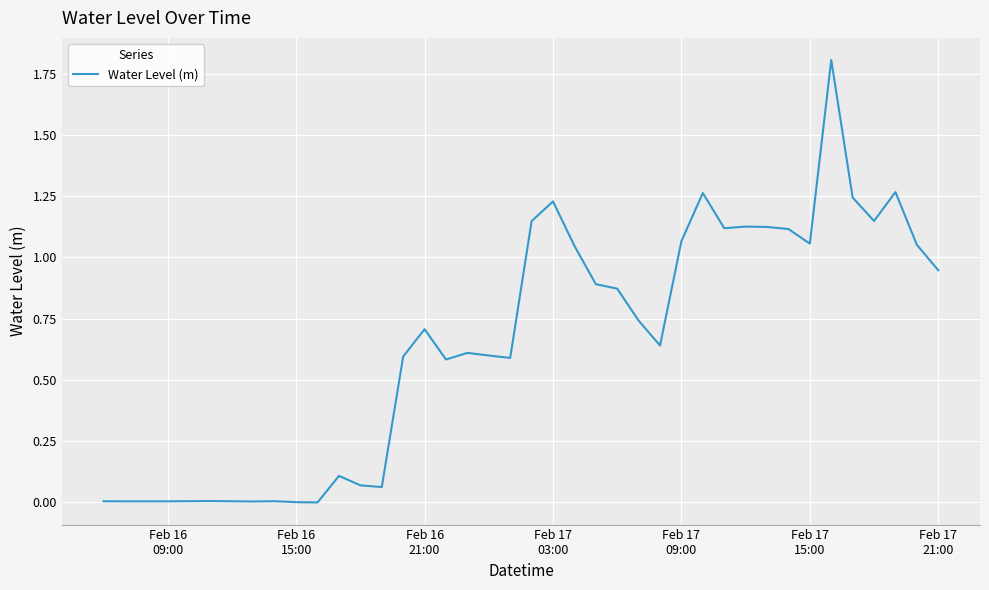

What is the greatest value displayed?

1.8